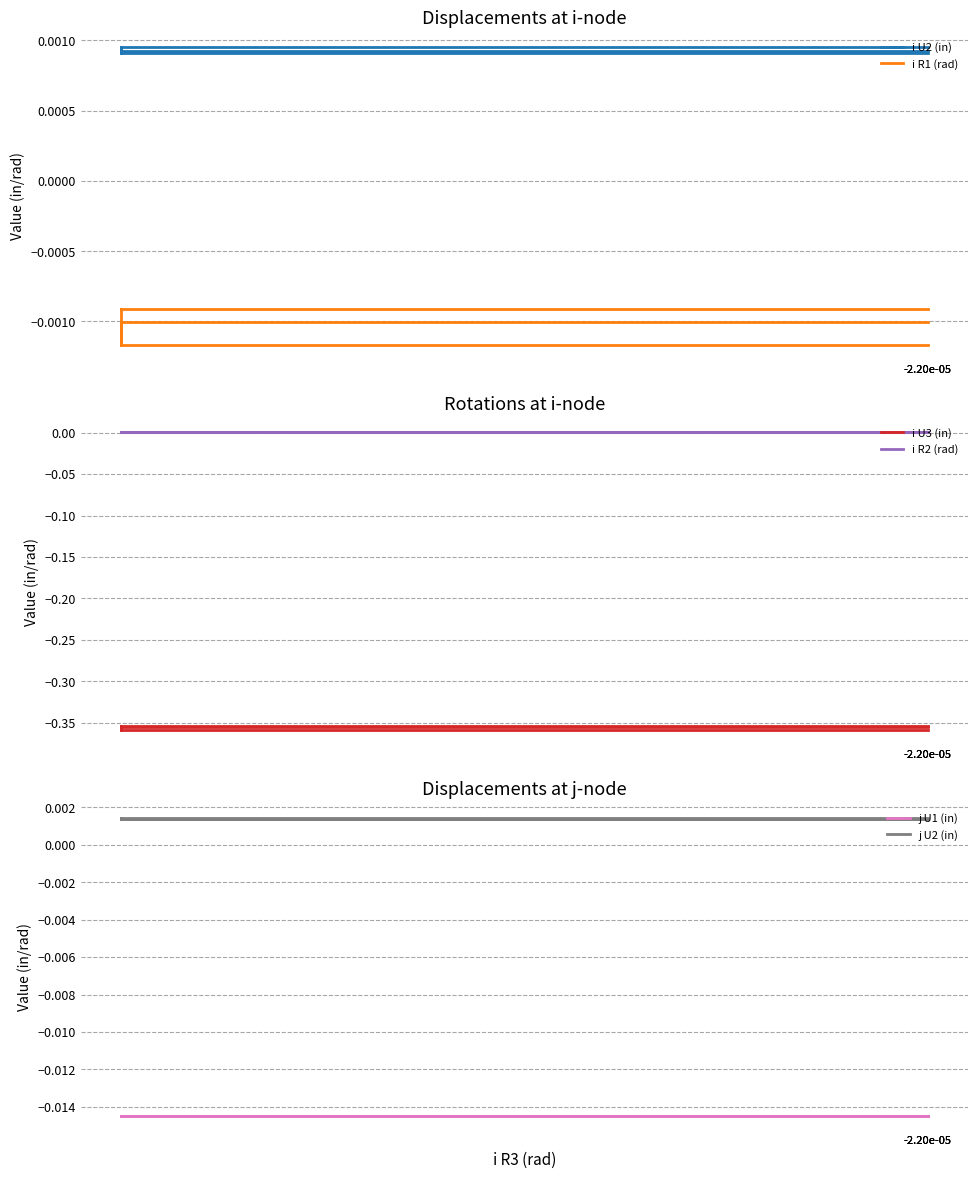

Which series has the largest total across all categories?

j U2 (in)